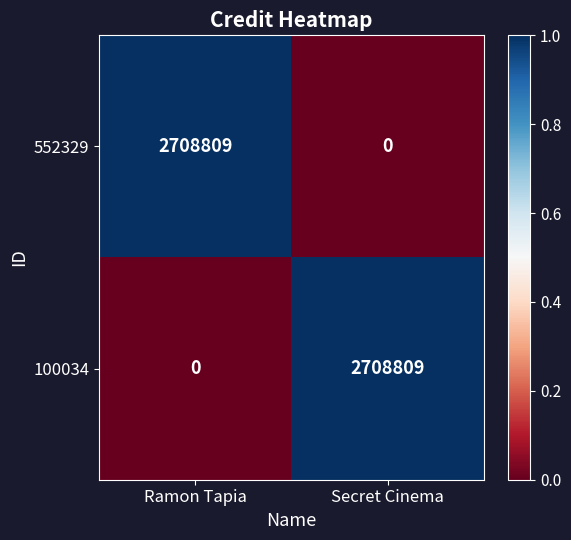

What is the sum of the 552329 values at Ramon Tapia and Secret Cinema?

2708809